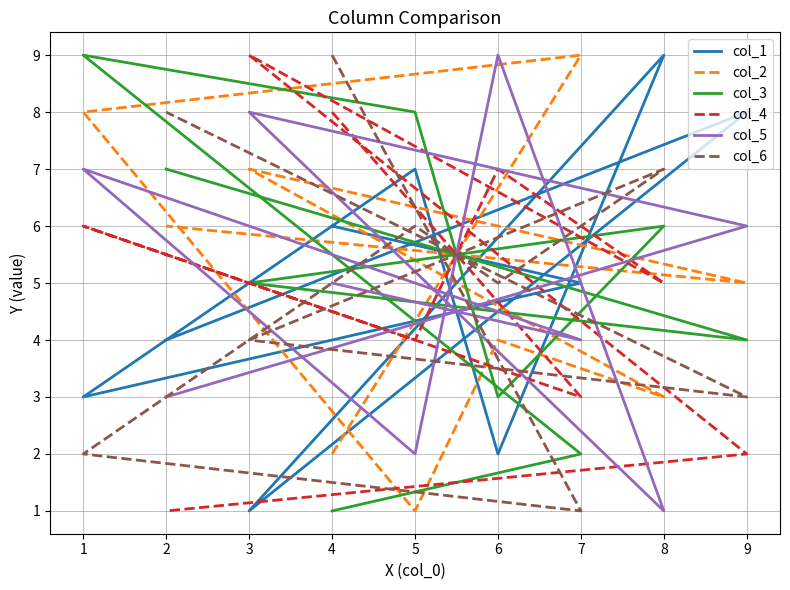

Between which two adjacent categories do col_3 and col_2 first intersect?

7 and 1